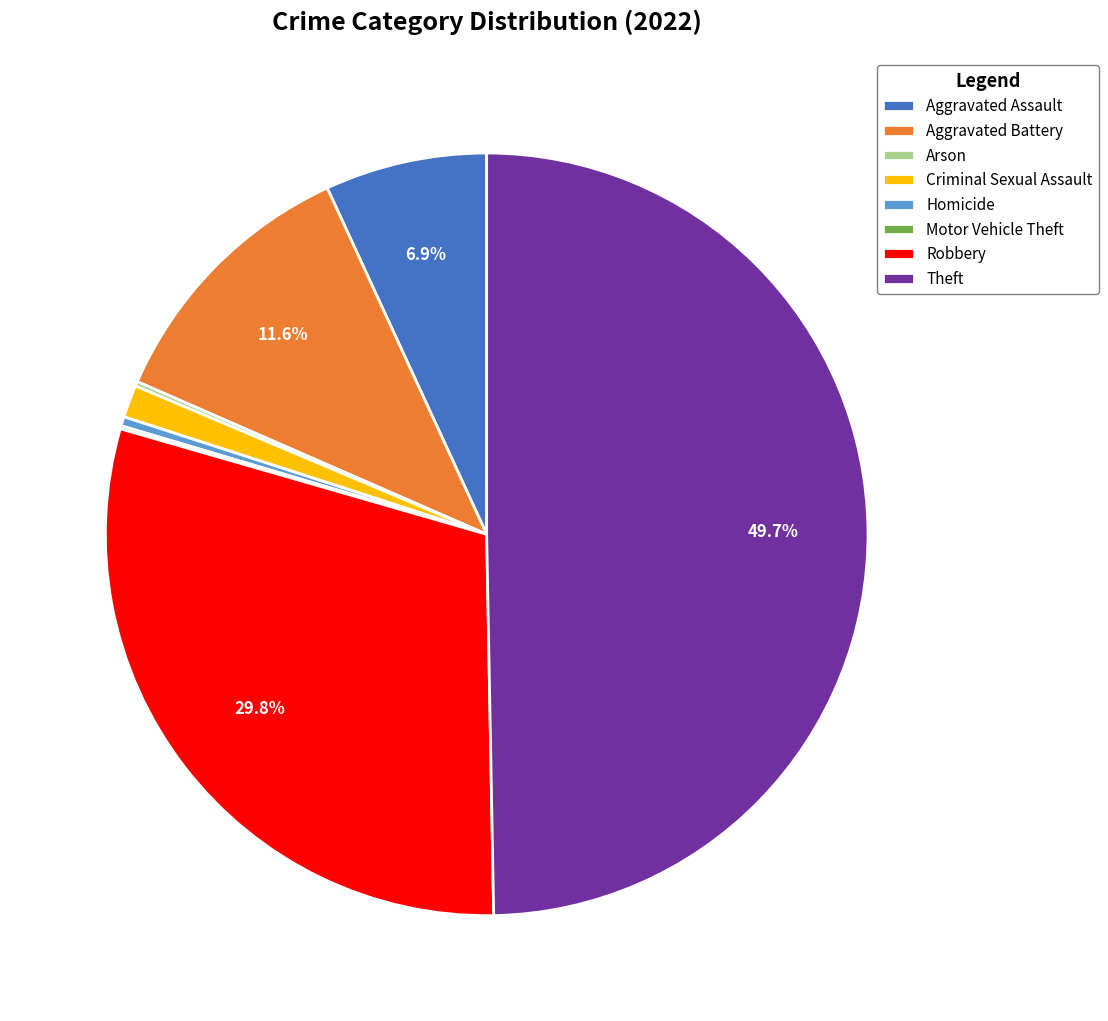

Is it true that Aggravated Assault is 7% of the pie?

True